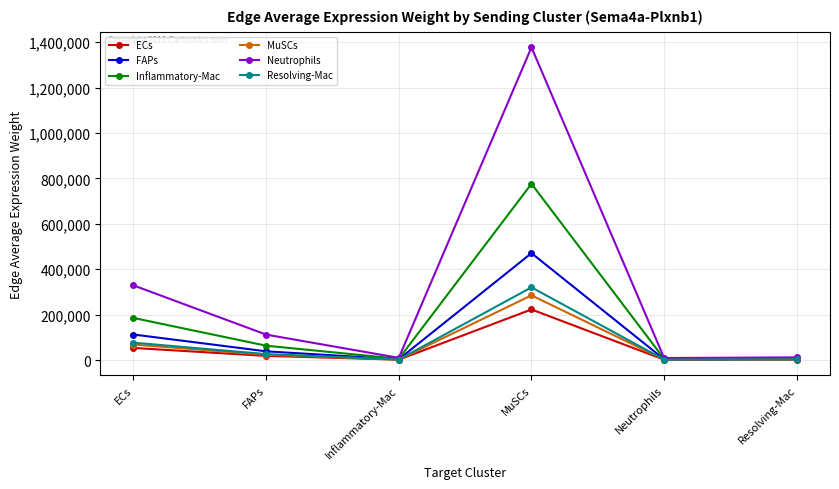

What is the minimum value shown in the chart?

1408.4